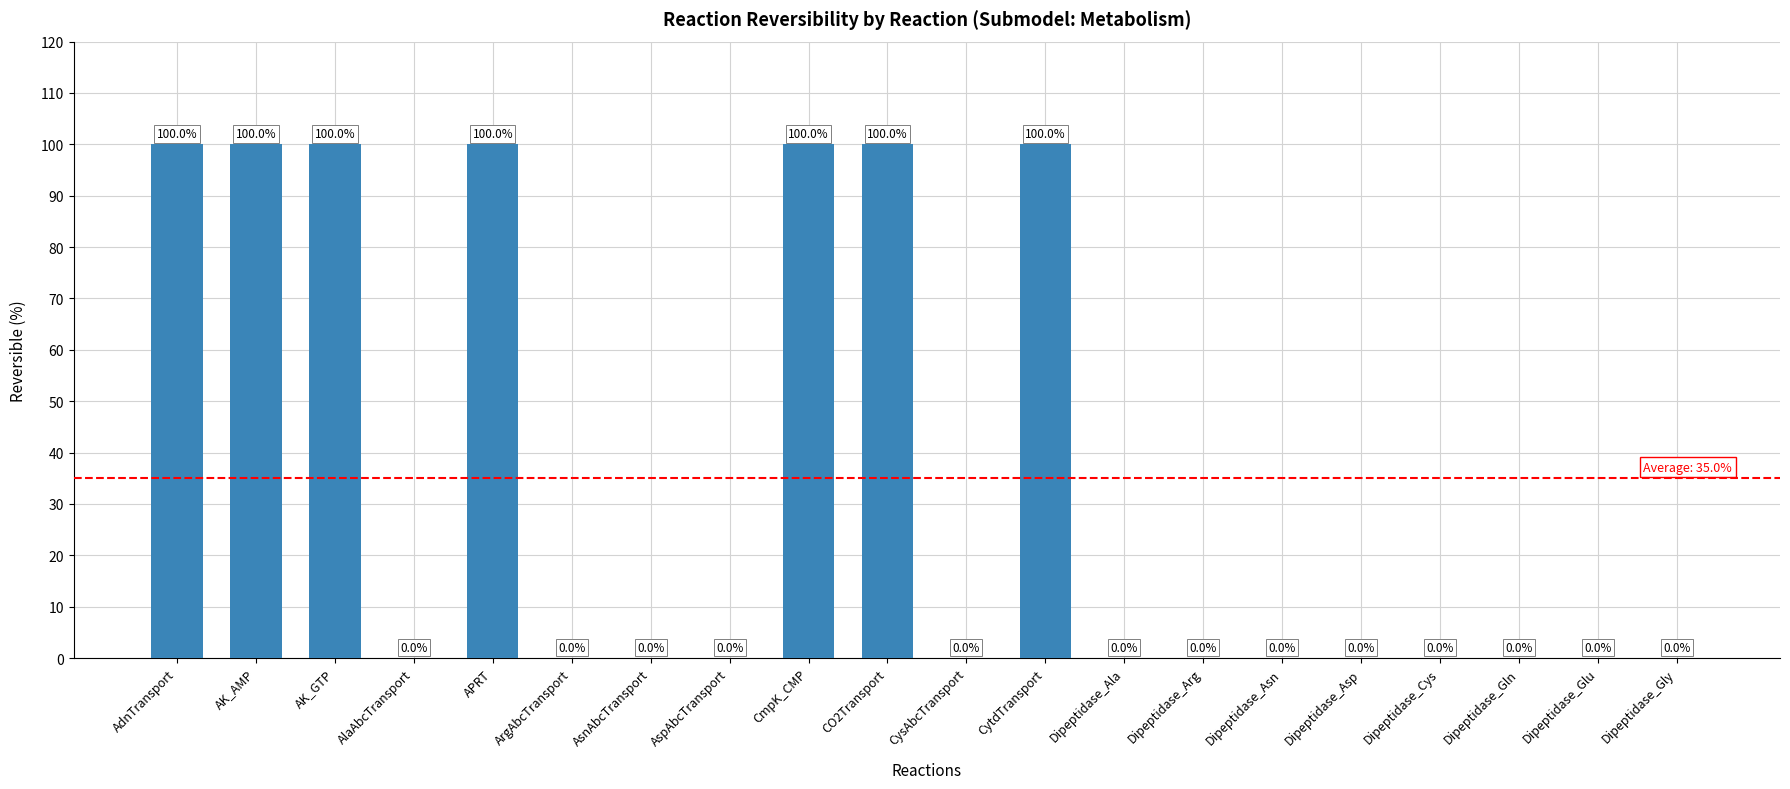

Between Dipeptidase_Cys and APRT, which is larger?

APRT